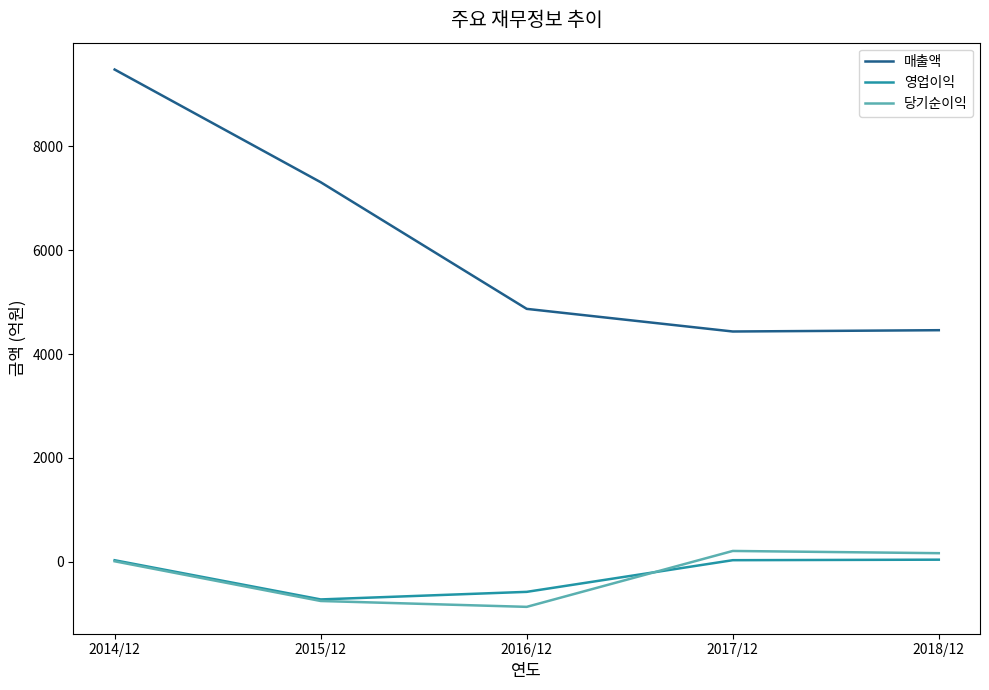

At which category does 영업이익 reach its first local valley?

2015/12